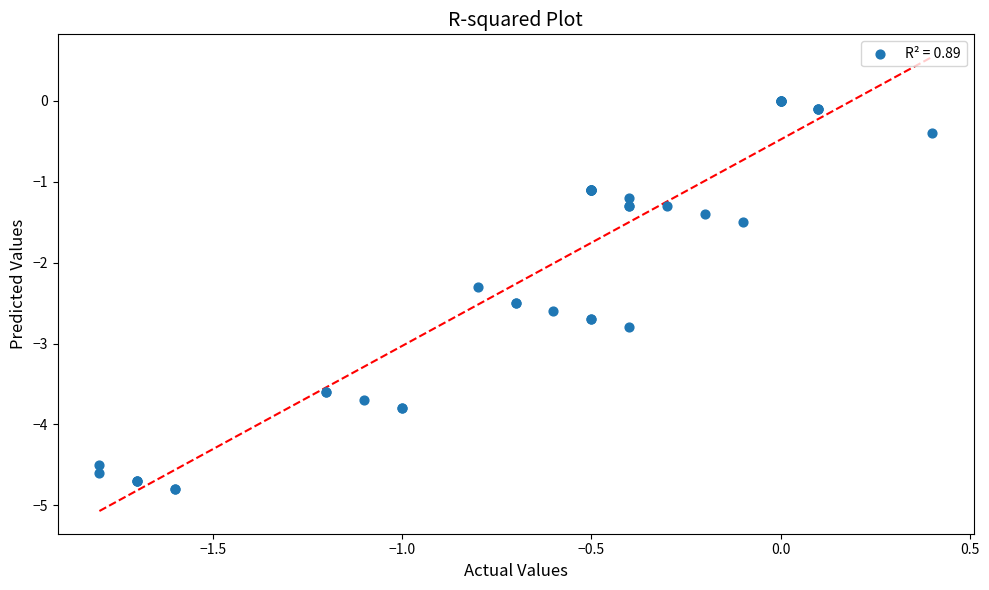

What Y value in the scatter plot is closest to -2?

-2.3